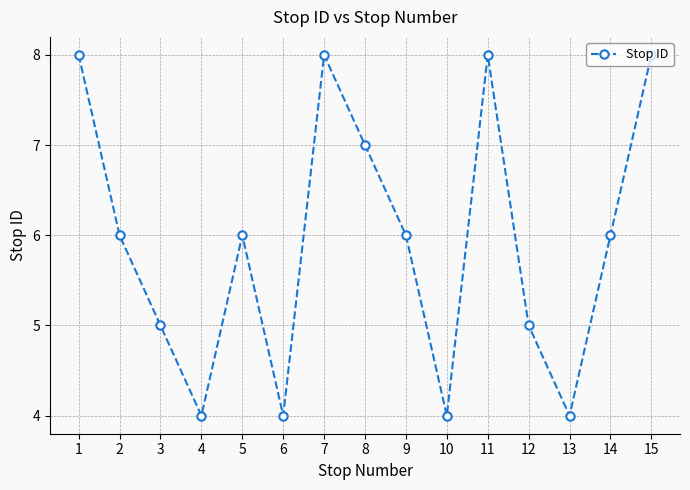

Between 6 and 1, which is larger?

1